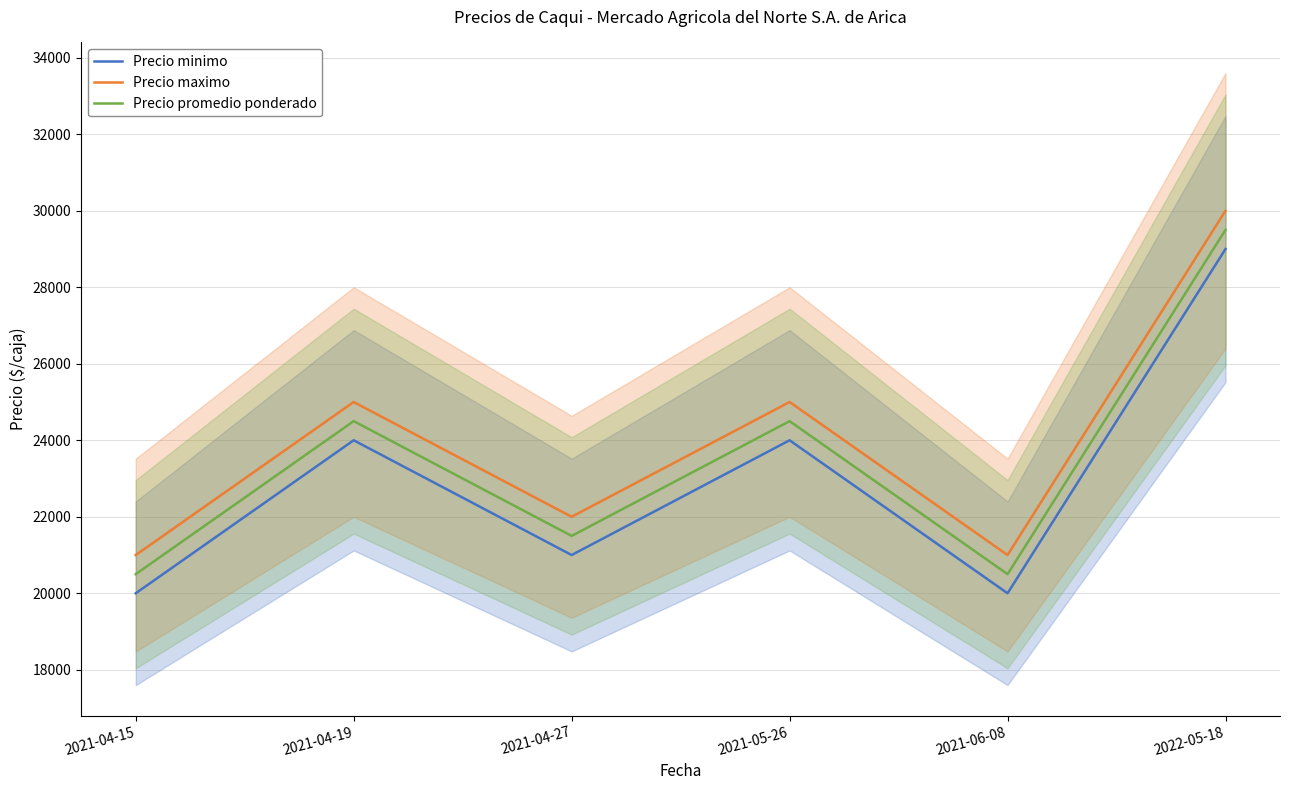

Where is the first local maximum for Precio maximo?

2021-04-19